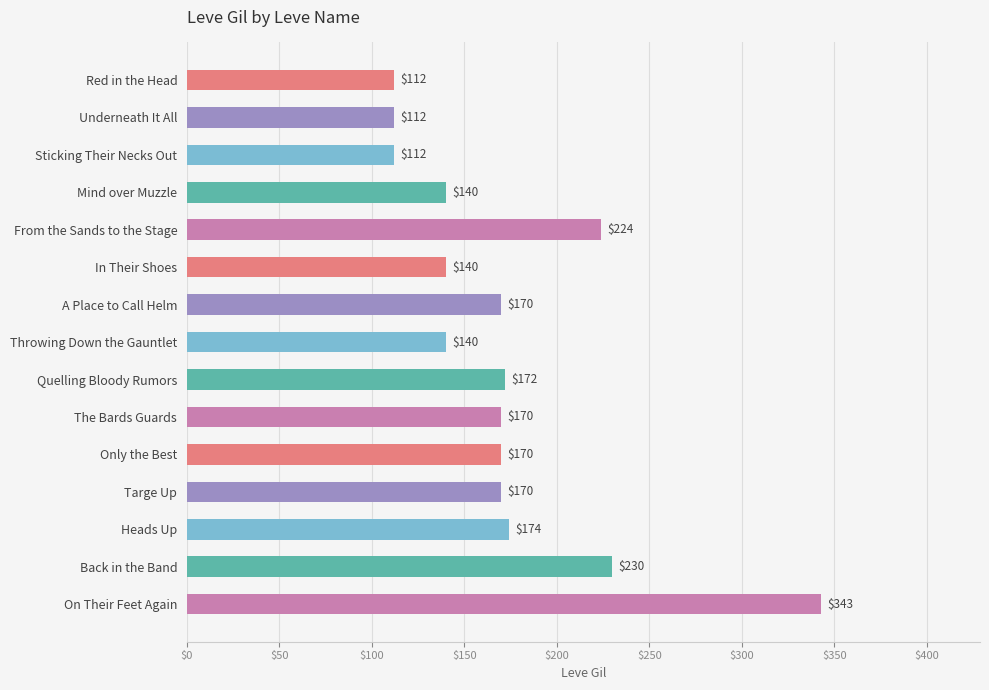

Count the number of categories in the chart.

15